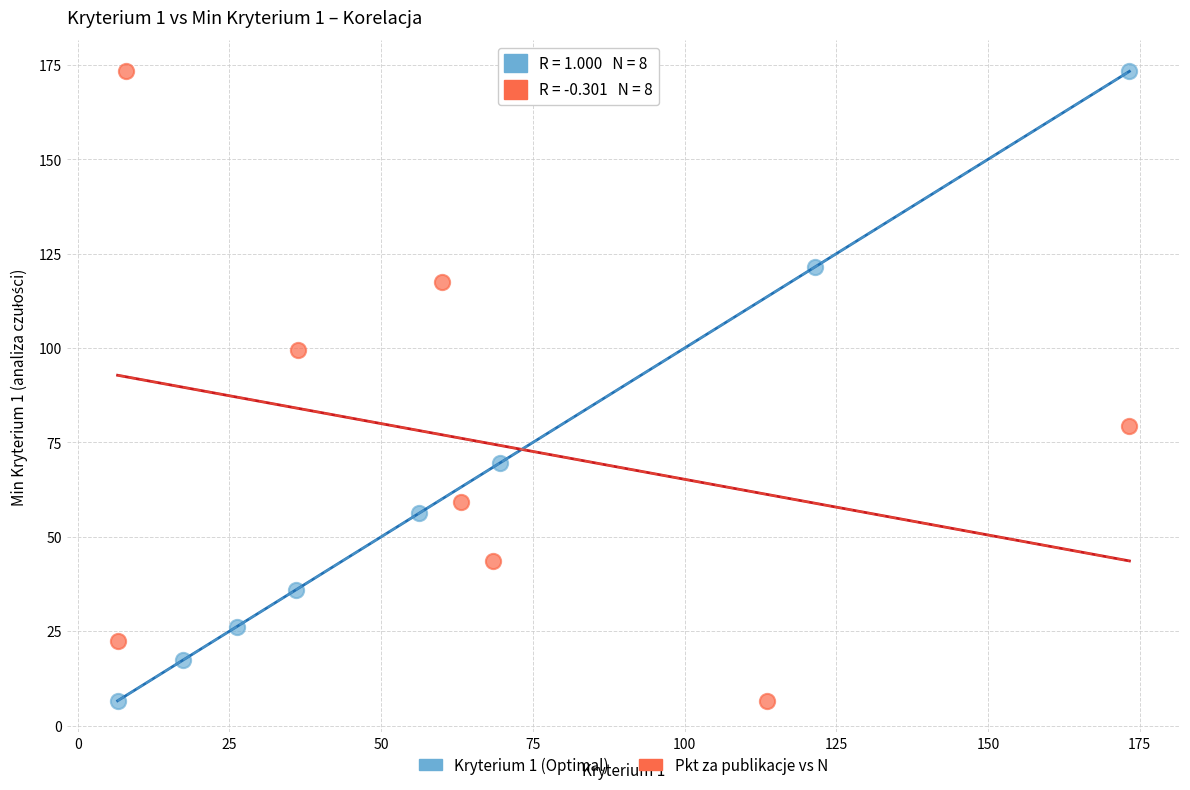

What are all the series names shown in the legend?

Kryterium 1 (Optimal), Pkt za publikacje vs N